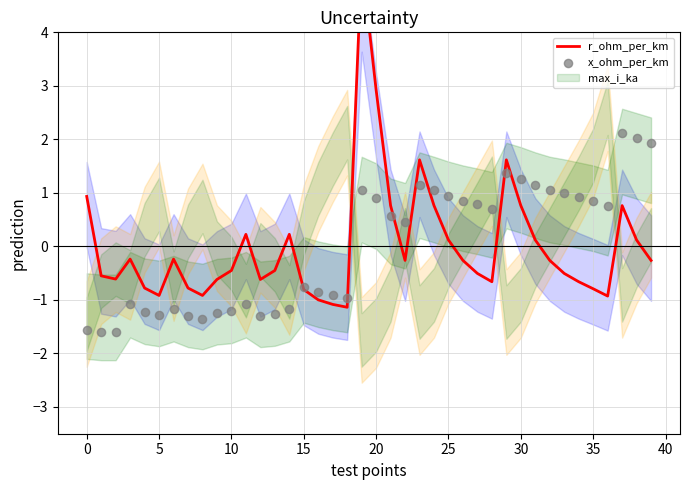

Which series contains the lowest Y value?

x_ohm_per_km